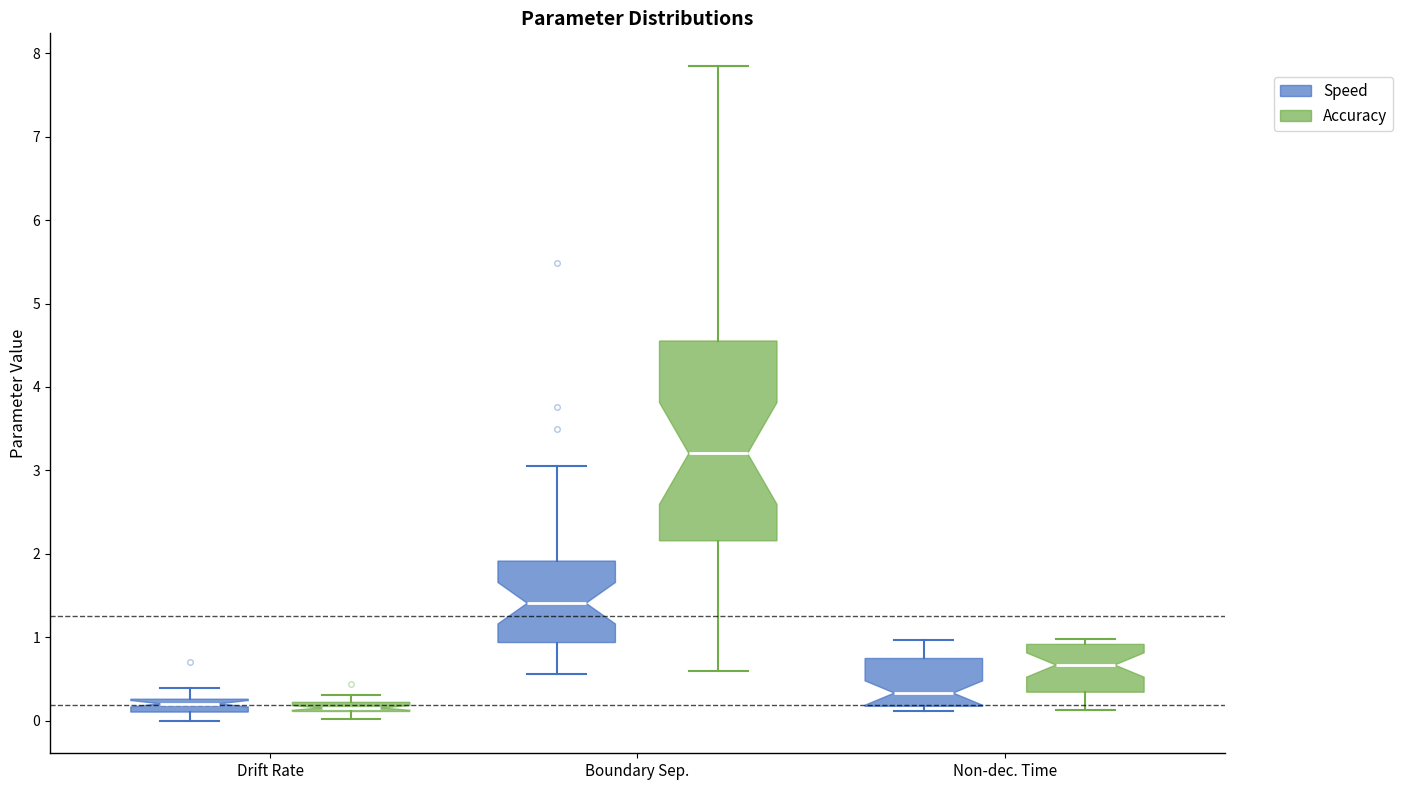

Which box has the highest median line?

Boundary Sep. (Accuracy)